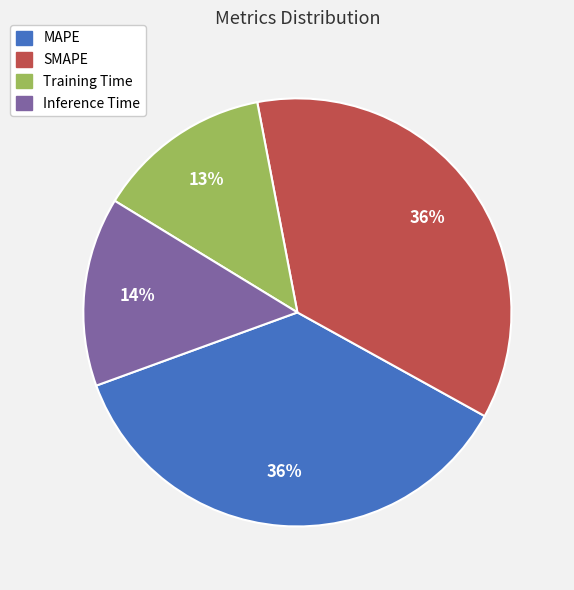

Between Training Time and MAPE, which is larger?

MAPE